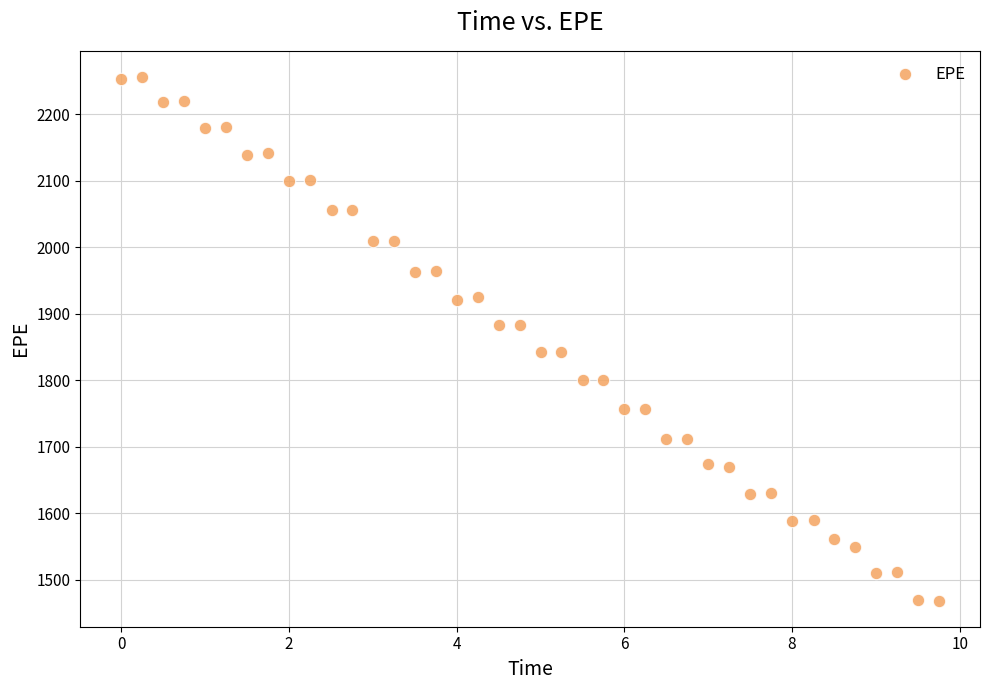

What is the range of X values (max minus min)?

9.8